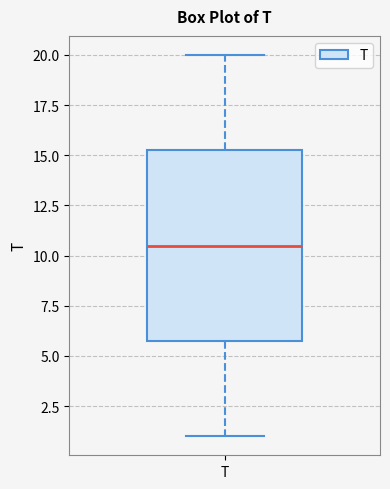

Transcribe this box plot: give where the median line is, the range the box spans, and where the two whiskers end, as read against the y-axis. The values are not printed on the chart, so give them approximately, as read against the axis.

median 10.5, box 6.0 to 15.5, whiskers 1.0 to 20.0